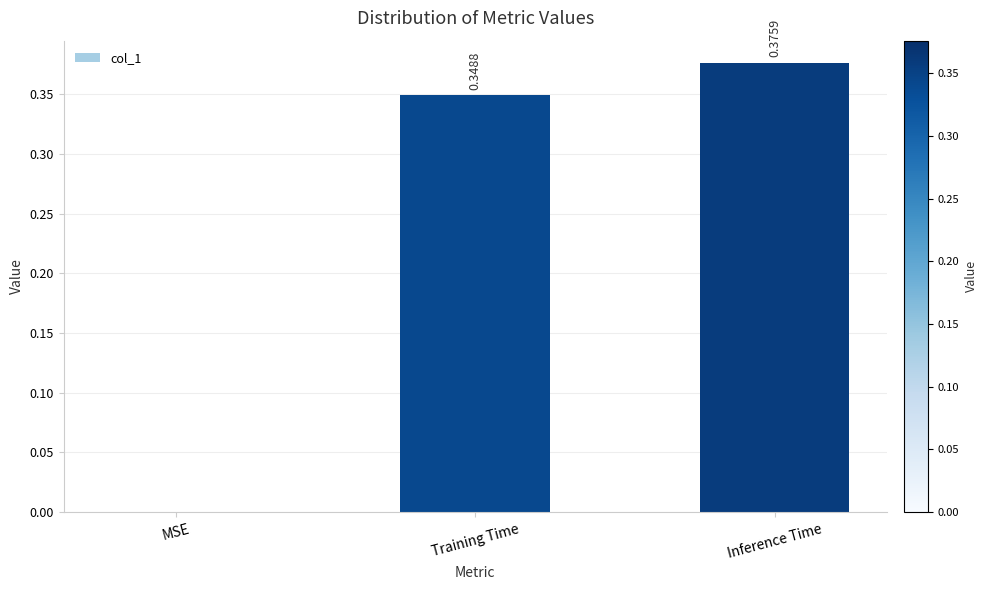

Count the values in the range 0 to 1.

3